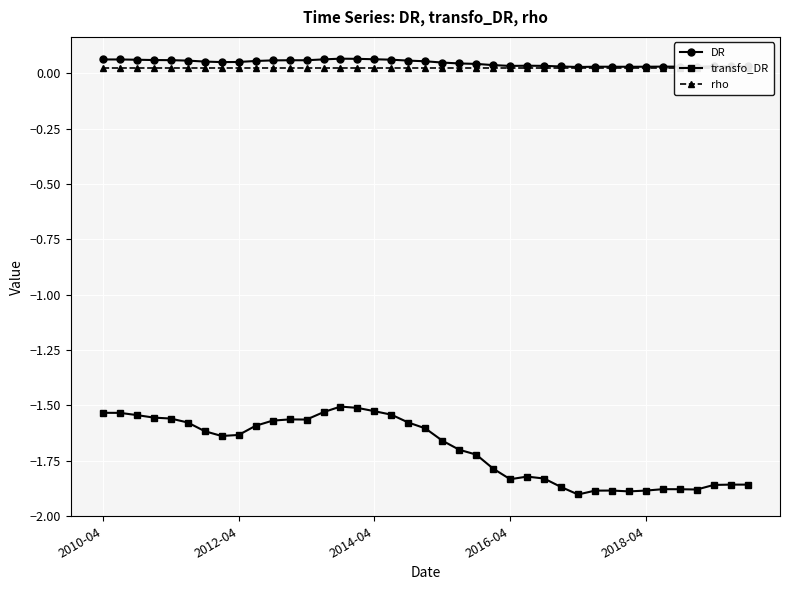

Reading right to left, transcribe all the data shown in this chart.

DR: 0.0	0.0	0.0	0.0	0.0	0.0	0.0	0.0	0.0	0.0	0.0	0.0	0.0	0.0	0.0	0.0	0.0	0.0	0.0	0.1	0.1	0.1	0.1	0.1	0.1	0.1	0.1	0.1	0.1	0.1	0.1	0.1	0.1	0.1	0.1	0.1	0.1	0.1	0.1
transfo_DR: -1.9	-1.9	-1.9	-1.9	-1.9	-1.9	-1.9	-1.9	-1.9	-1.9	-1.9	-1.9	-1.8	-1.8	-1.8	-1.8	-1.7	-1.7	-1.7	-1.6	-1.6	-1.5	-1.5	-1.5	-1.5	-1.5	-1.6	-1.6	-1.6	-1.6	-1.6	-1.6	-1.6	-1.6	-1.6	-1.6	-1.5	-1.5	-1.5
rho: 0.0	0.0	0.0	0.0	0.0	0.0	0.0	0.0	0.0	0.0	0.0	0.0	0.0	0.0	0.0	0.0	0.0	0.0	0.0	0.0	0.0	0.0	0.0	0.0	0.0	0.0	0.0	0.0	0.0	0.0	0.0	0.0	0.0	0.0	0.0	0.0	0.0	0.0	0.0